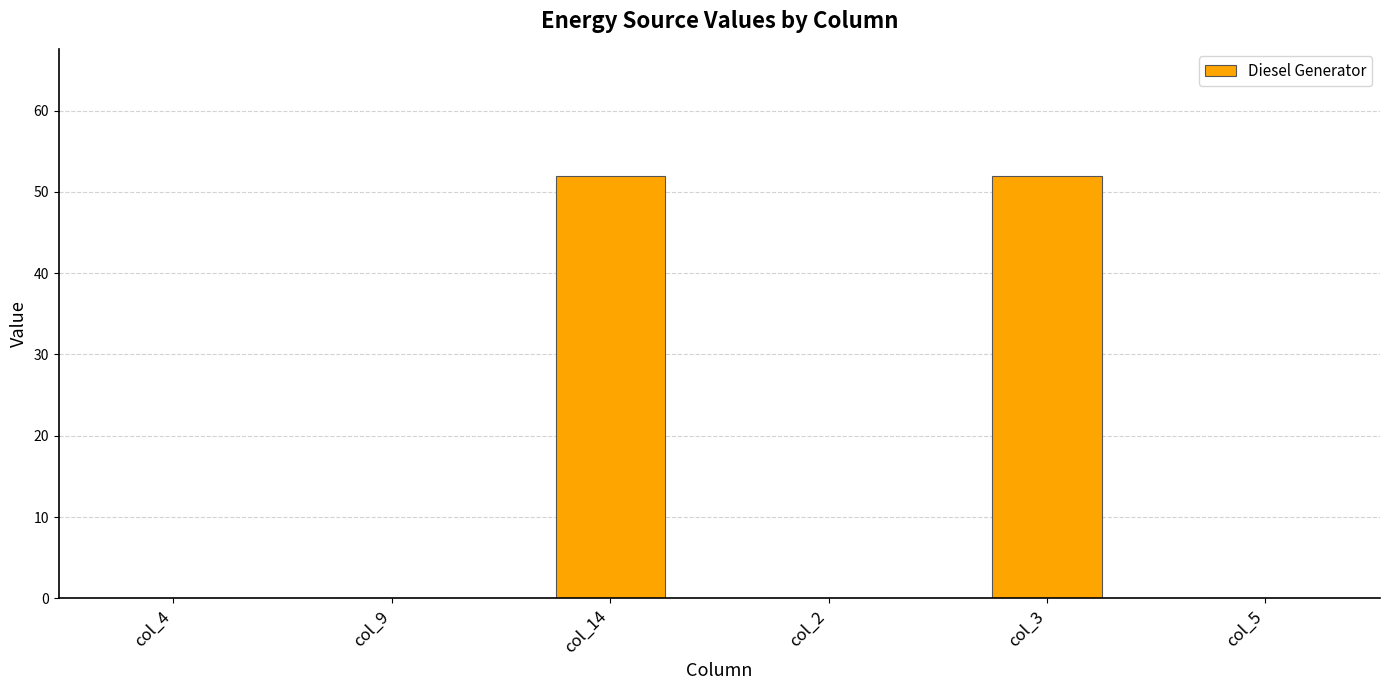

Which has a higher value, col_2 or col_3?

col_3